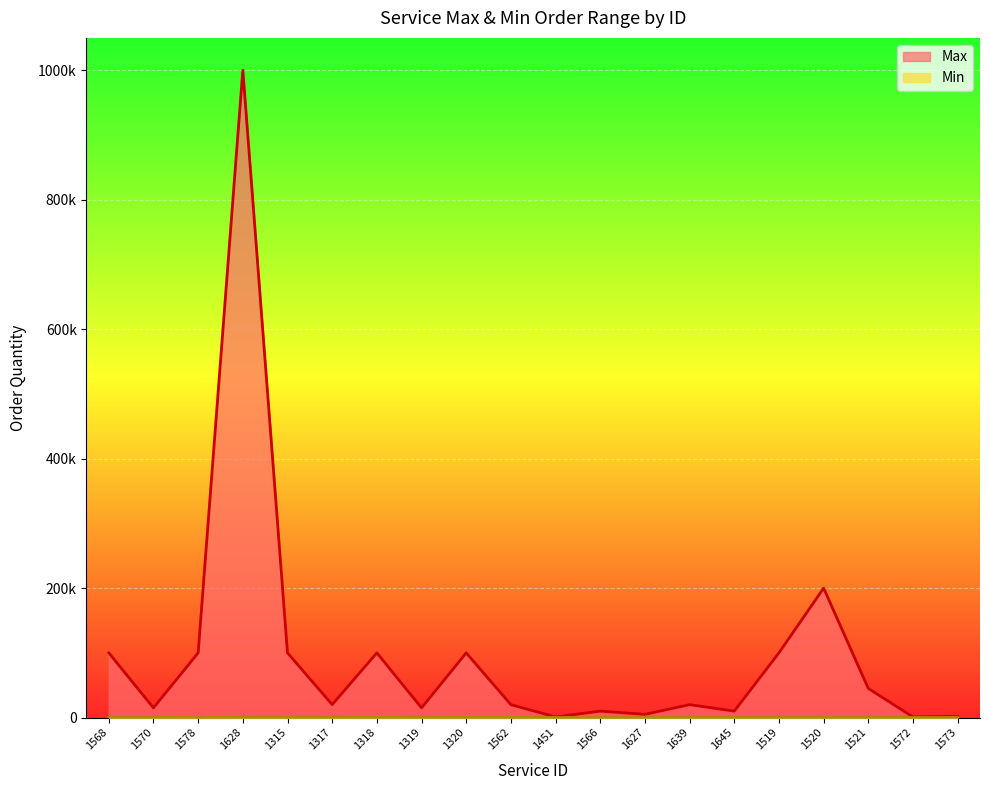

At how many categories does at least one series exceed 33177?

9